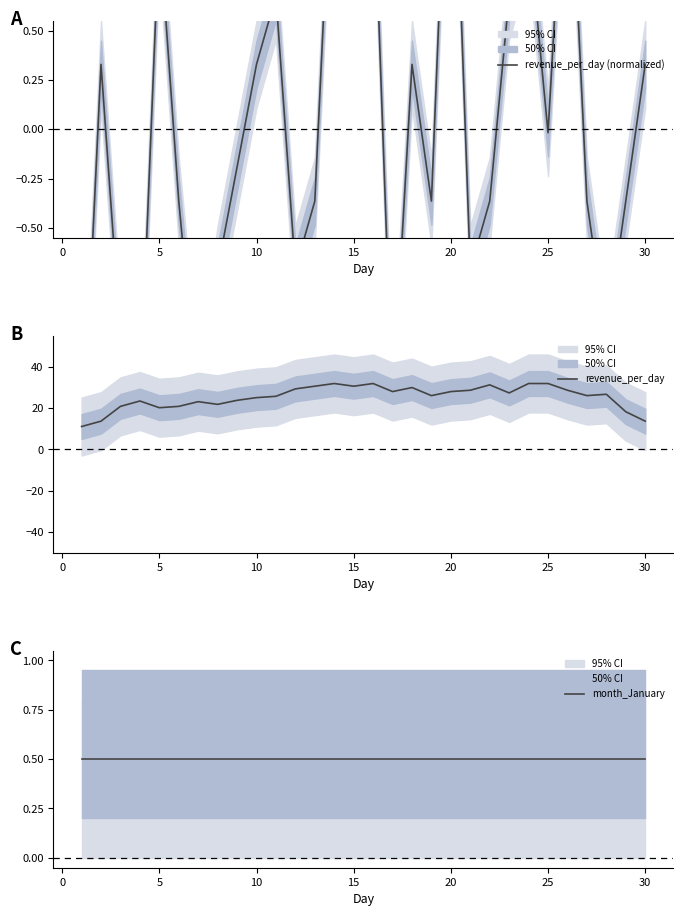

What is the value of the revenue_per_day point at the 1st from the left?

11.1